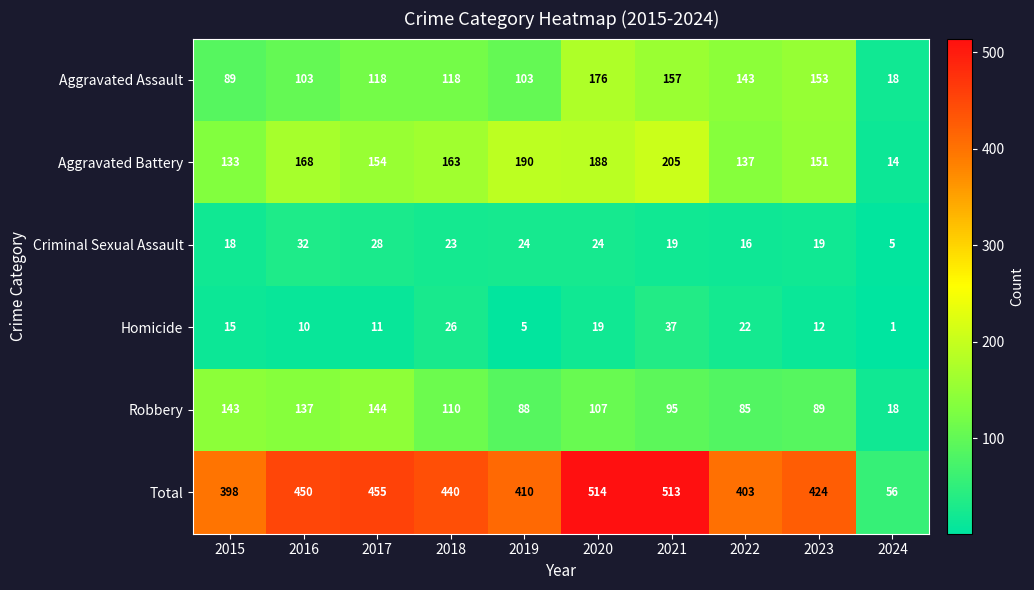

How many data points does each series have?

10